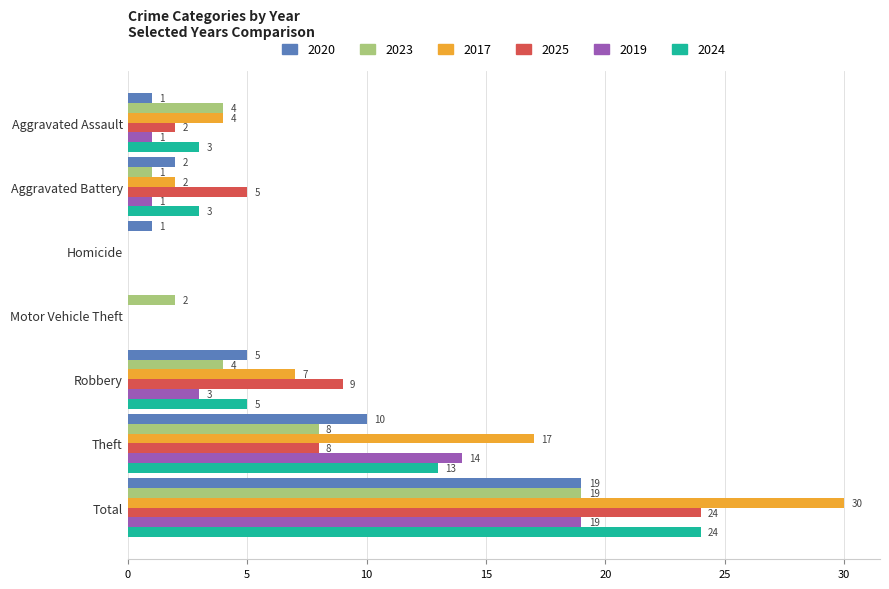

At which label is 2017 closest to 15?

Theft